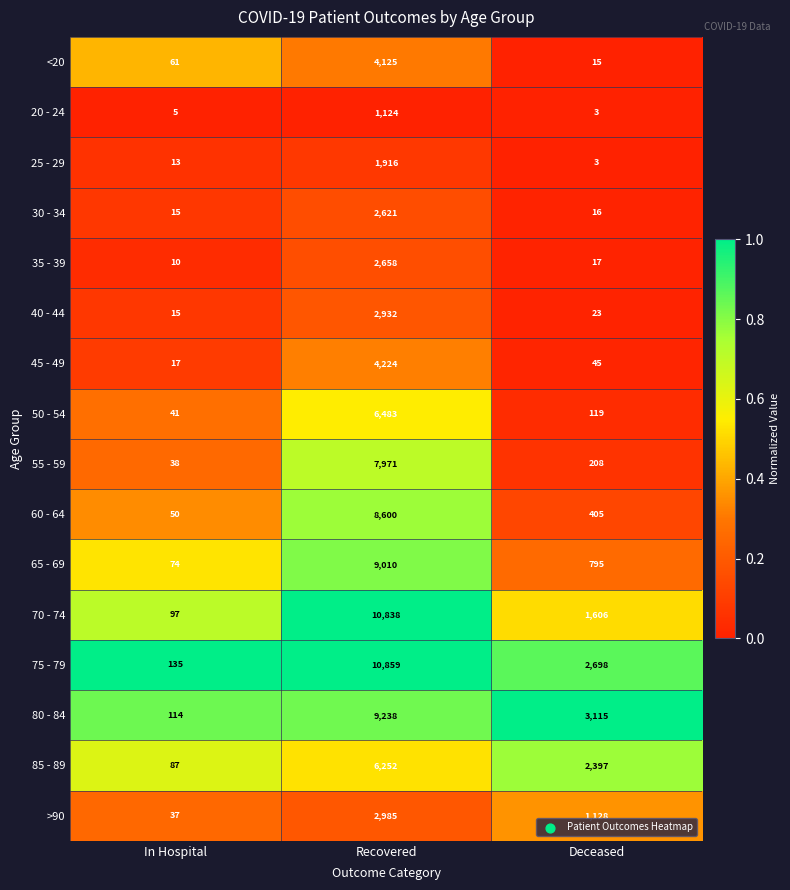

What is the total value across all series at Deceased?

12593